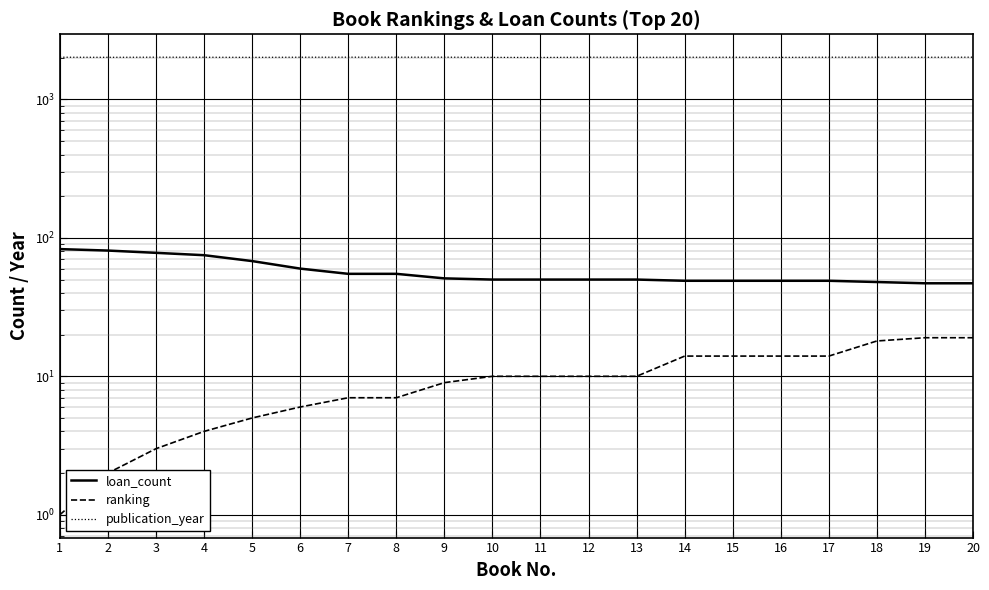

The value of ranking at 8 is 7. True or false?

True